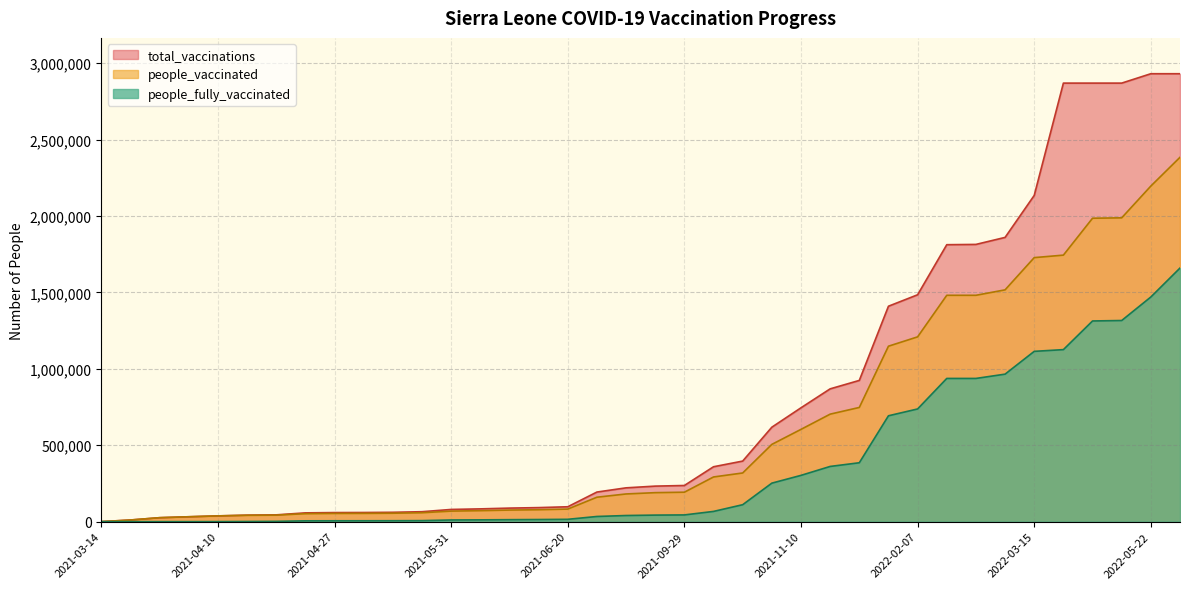

What is the average value of the people_vaccinated series?

620792